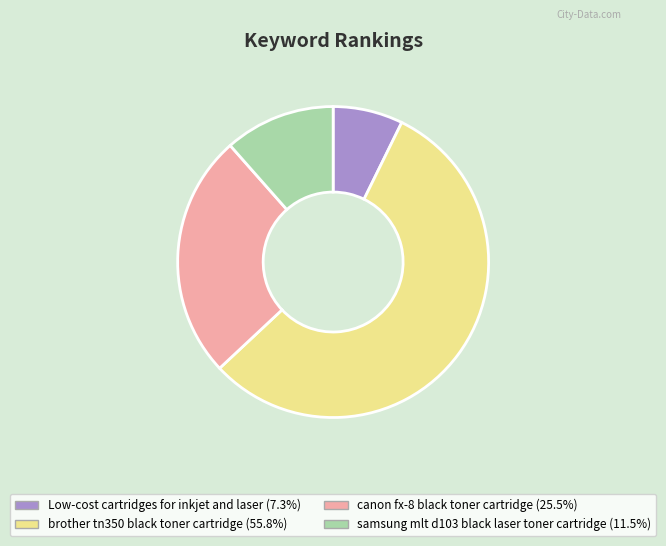

What is the majority slice?

brother tn350 black toner cartridge